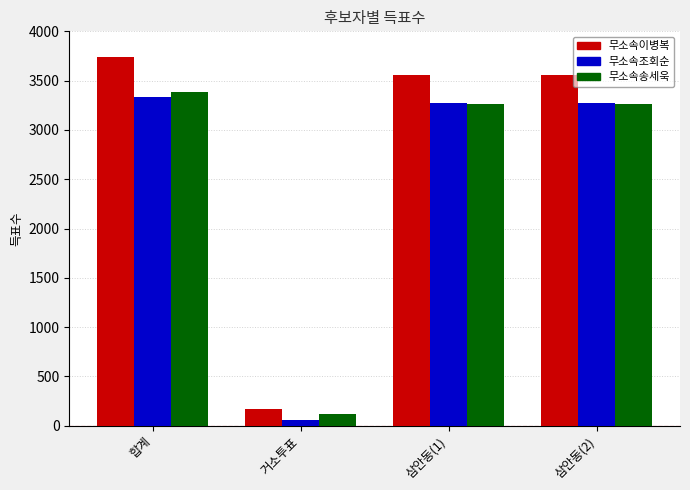

Reading left to right, transcribe all the data shown in this chart.

무소속이병복: 합계=3736	거소투표=174	삼안동(1)=3562	삼안동(2)=3562
무소속조회순: 합계=3335	거소투표=59	삼안동(1)=3276	삼안동(2)=3276
무소속송세욱: 합계=3384	거소투표=119	삼안동(1)=3265	삼안동(2)=3265